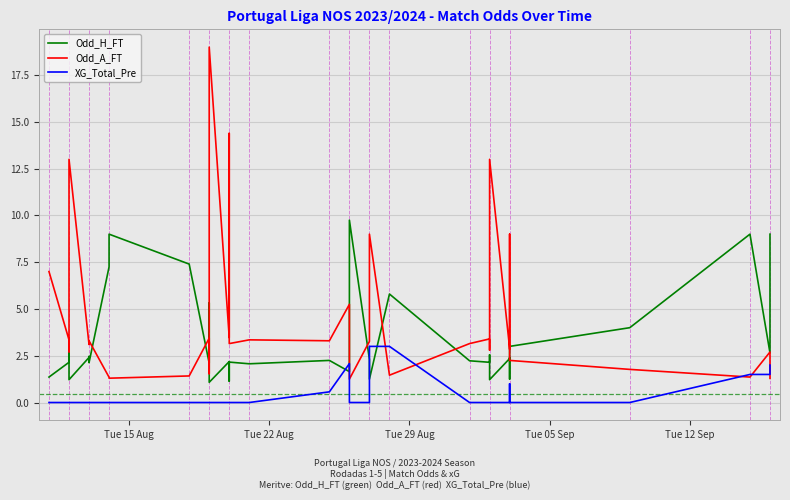

What is the average value of the Odd_A_FT series?

4.3